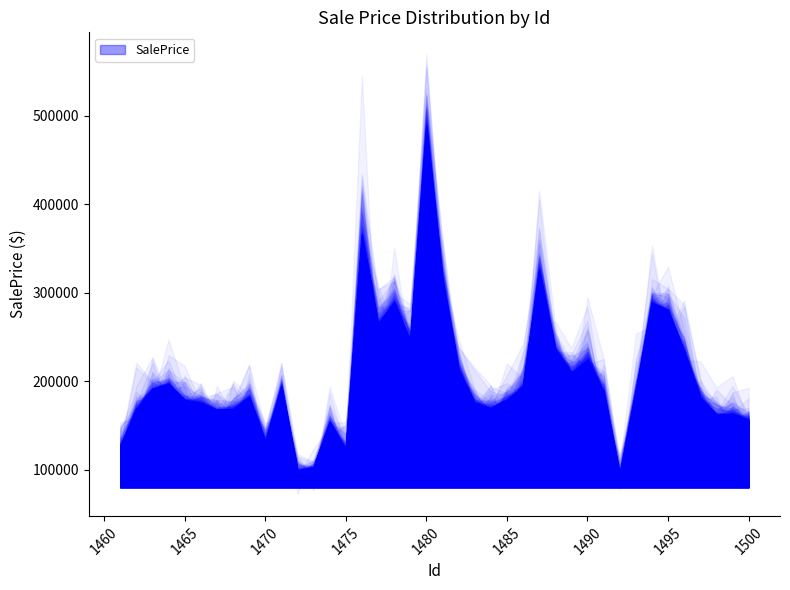

How many interior local valleys (lower than both neighbors) does the data have?

10